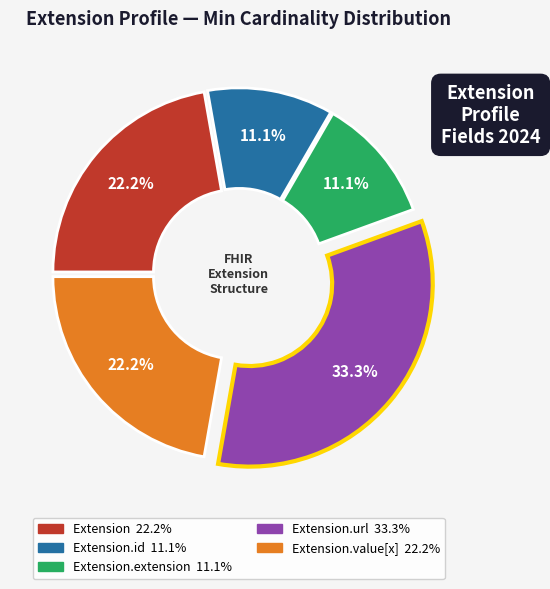

Is there a majority slice in this chart?

No